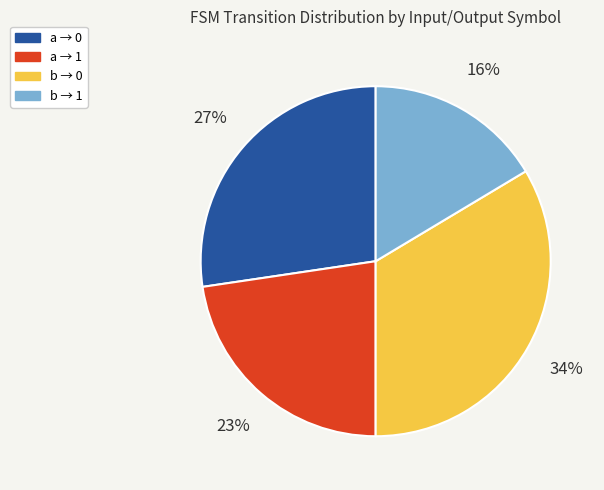

Which has a higher value, a → 0 or a → 1?

a → 0